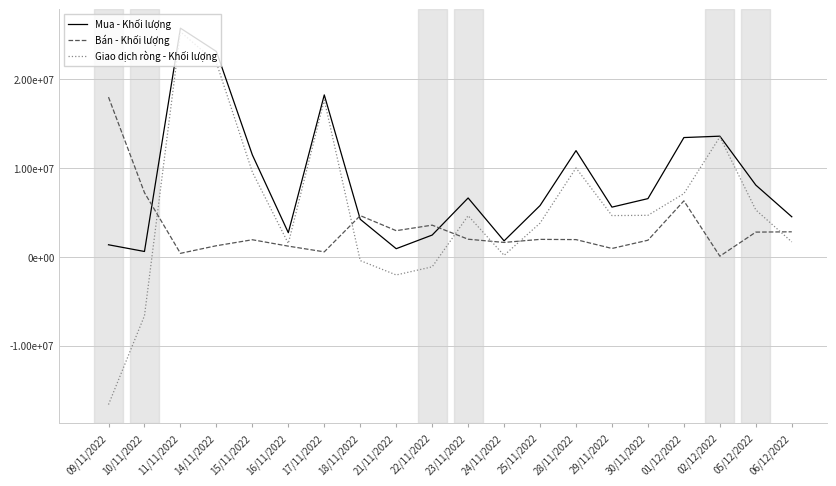

What is the label of the 3rd point from the right?

02/12/2022